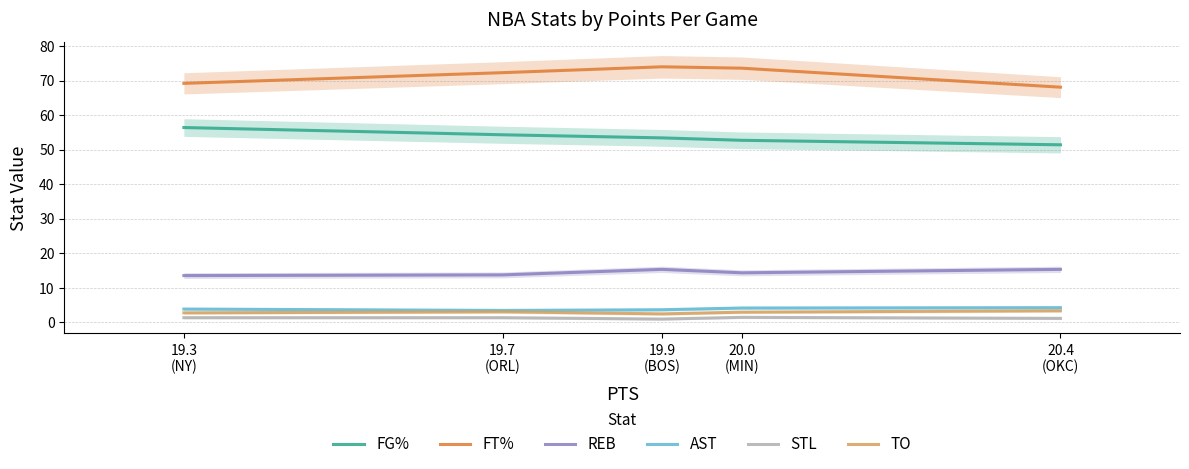

What is the value of the FT% point at the 5th from the left?

68.1